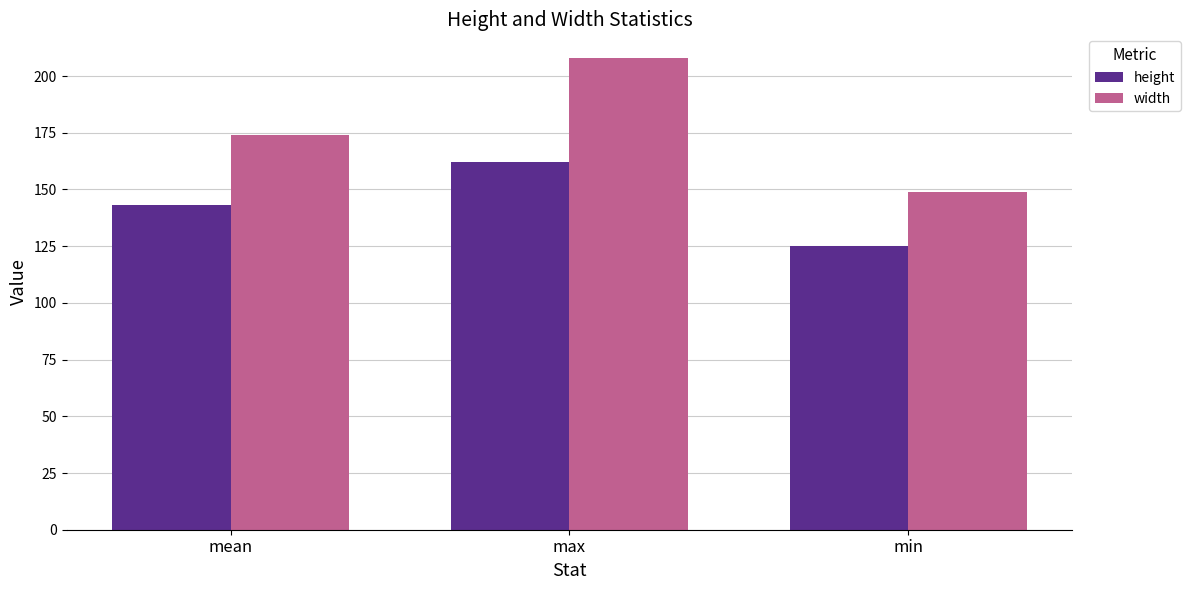

Are the bars grouped side by side (vs. stacked)?

Yes